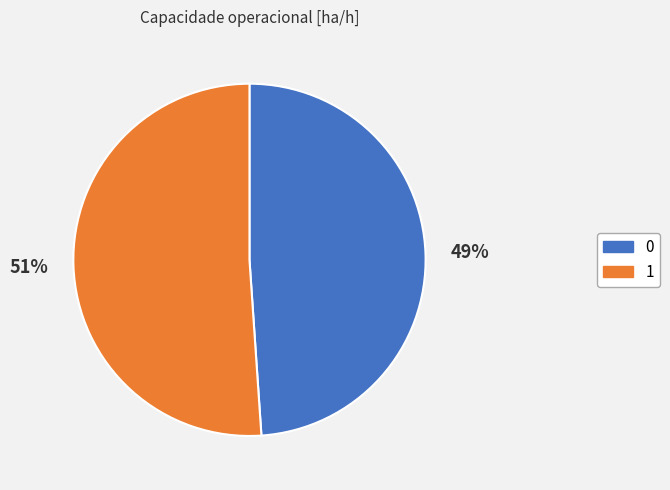

Is there any slice that represents more than half of the pie?

Yes